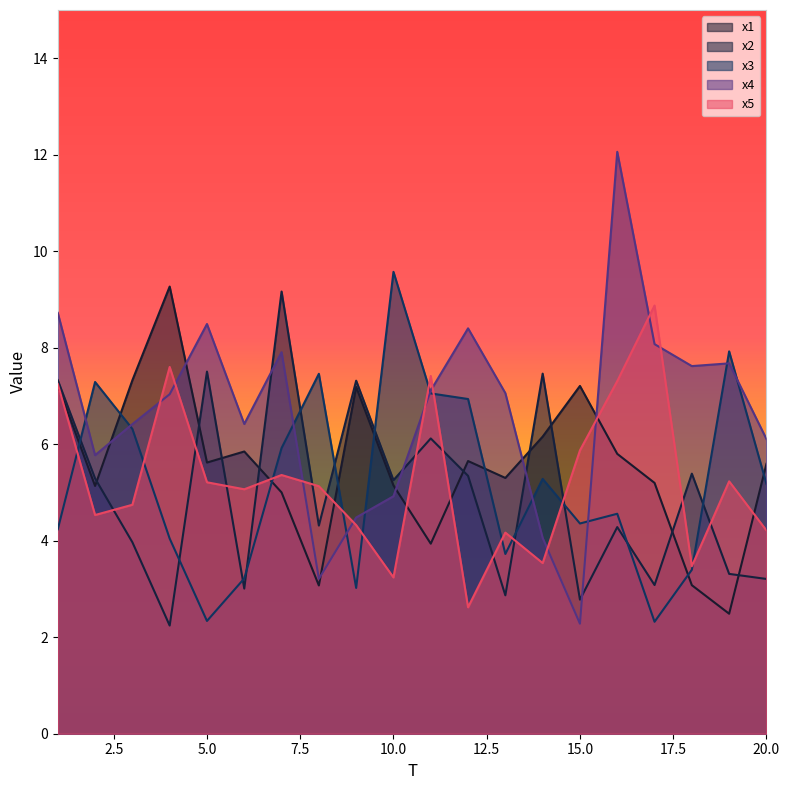

Where do x4 and x5 first cross each other?

3 and 4